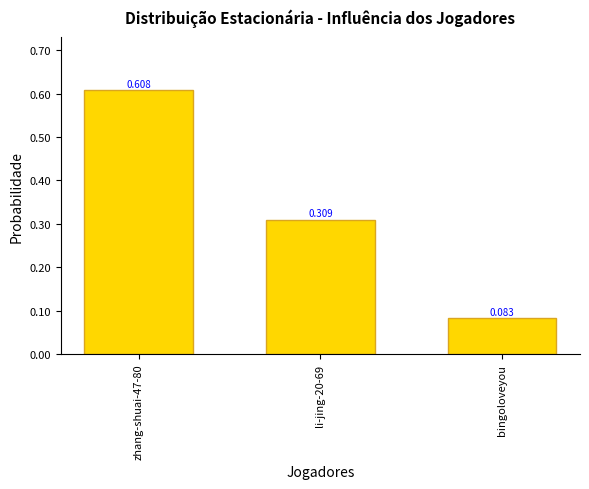

Which category has the lowest value across all series?

bingoloveyou